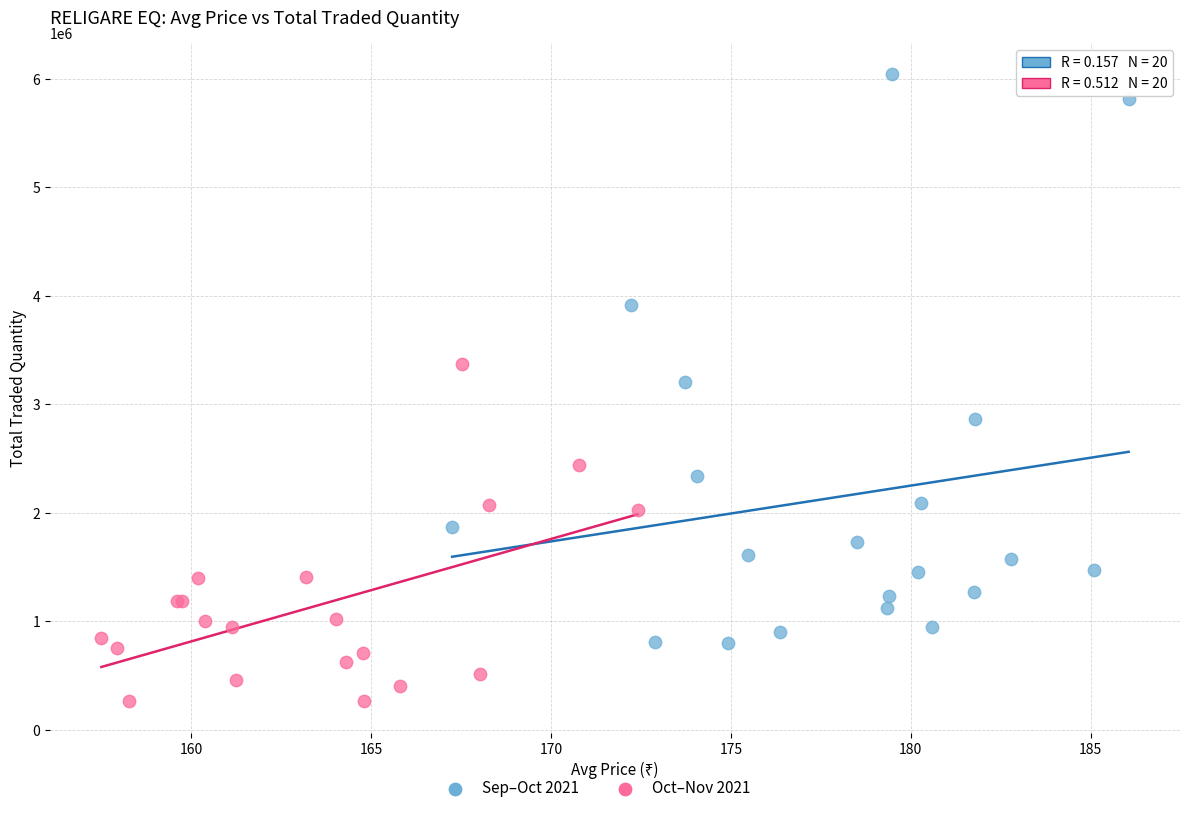

Which series reaches the minimum Y coordinate?

Oct–Nov 2021